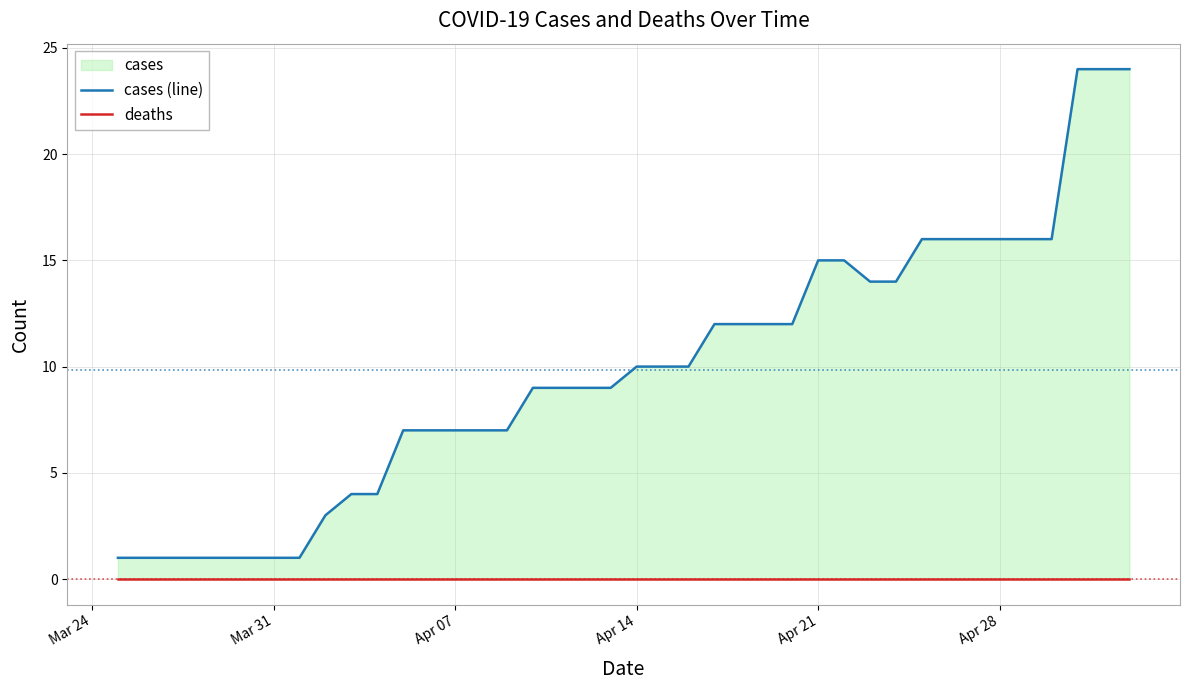

Rank the series by their maximum value, from lowest to highest.

deaths, cases (line)